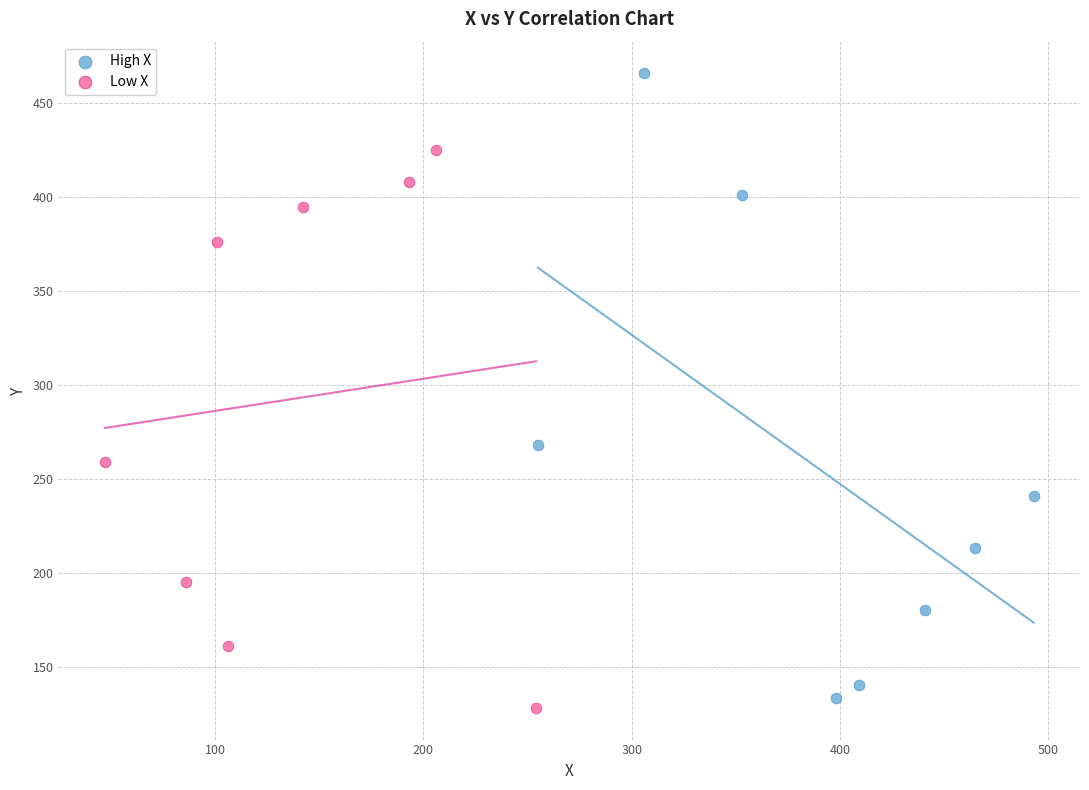

Which series has the largest Y range (max minus min)?

High X